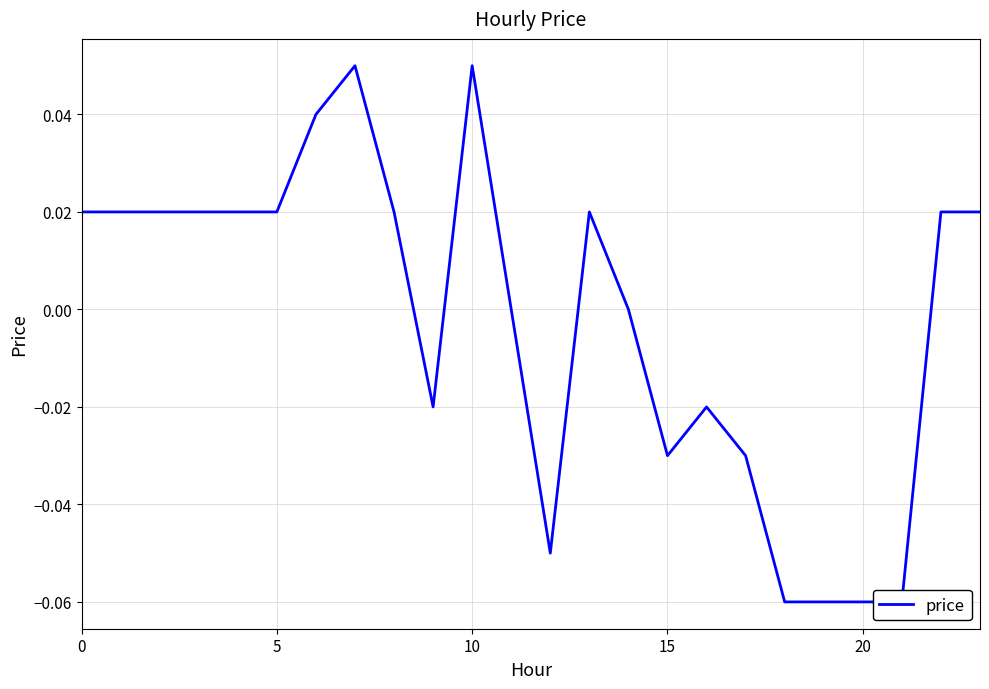

How many positive values are there?

13